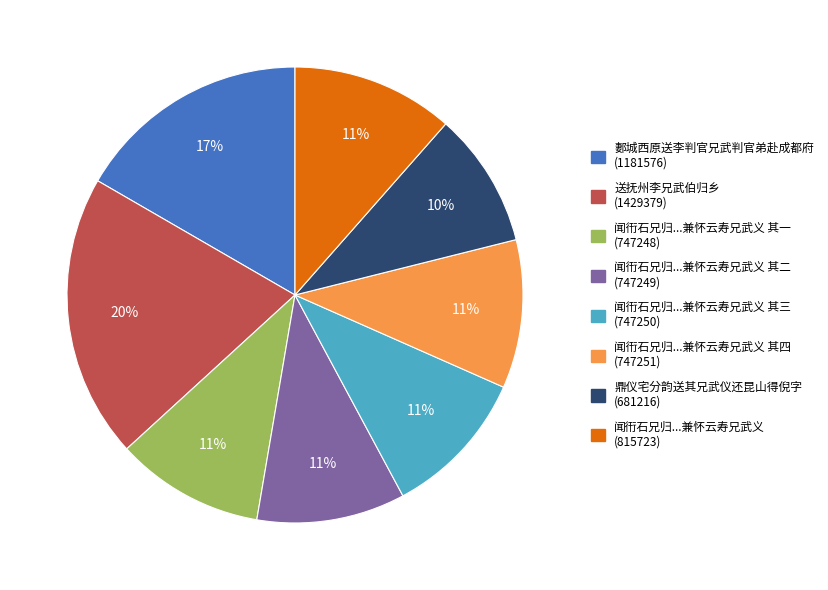

What percentage is the 闻衎石兄归...兼怀云寿兄武义 其二 (747249) slice, to the nearest percent?

11%